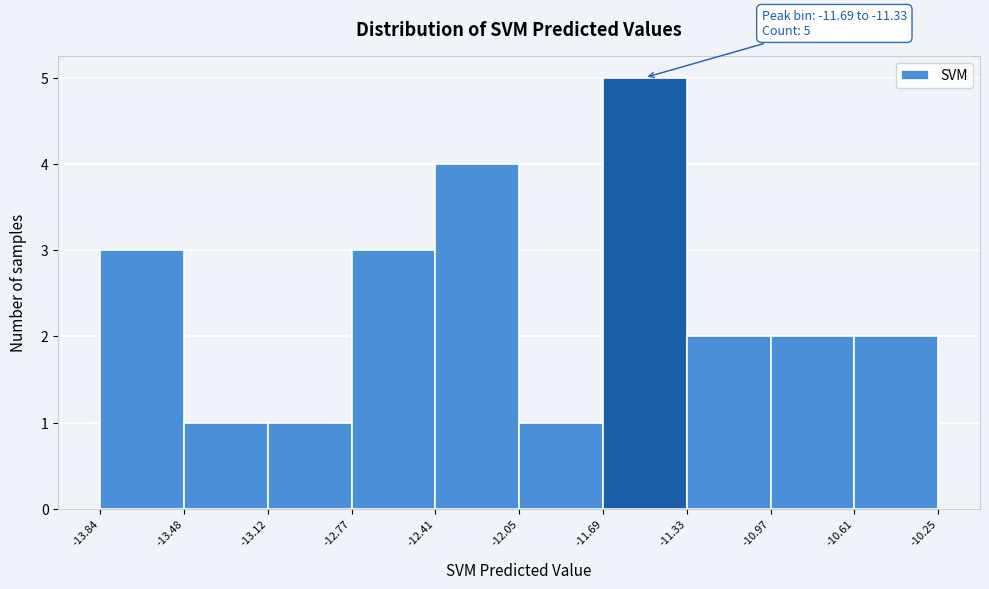

Over which range of the x-axis is the bar tallest?

-11.69 to -11.33